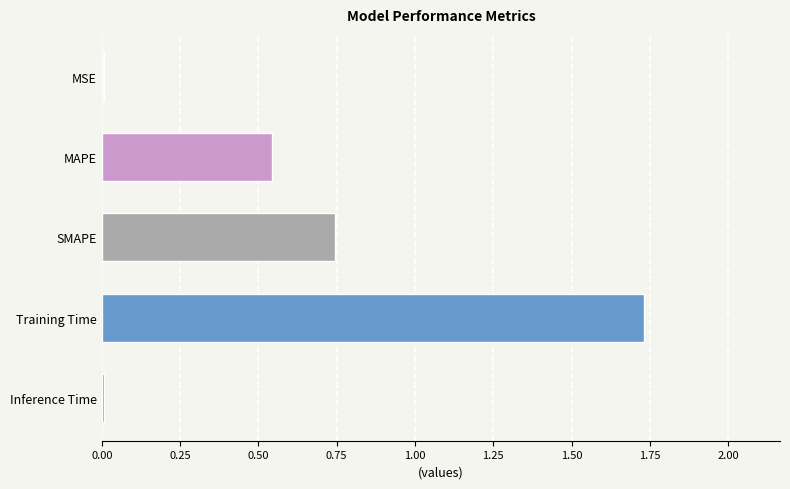

Is it true that the value at Inference Time is 0.0?

True